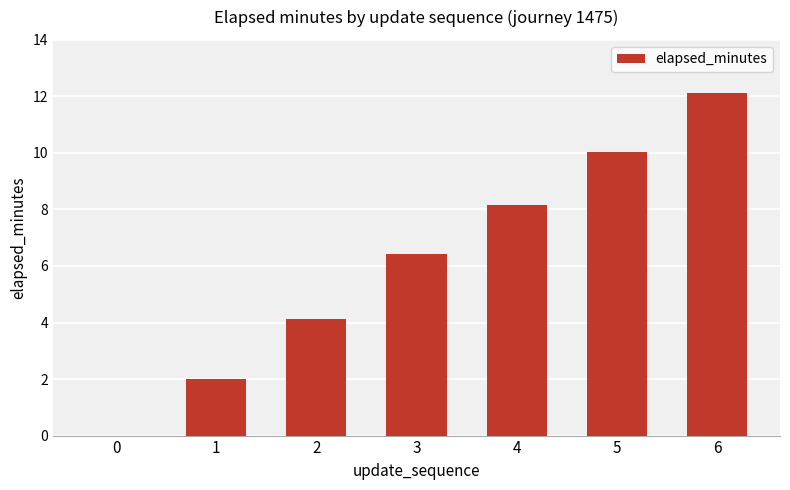

What is the sum of the values at 5 and 1?

12.0